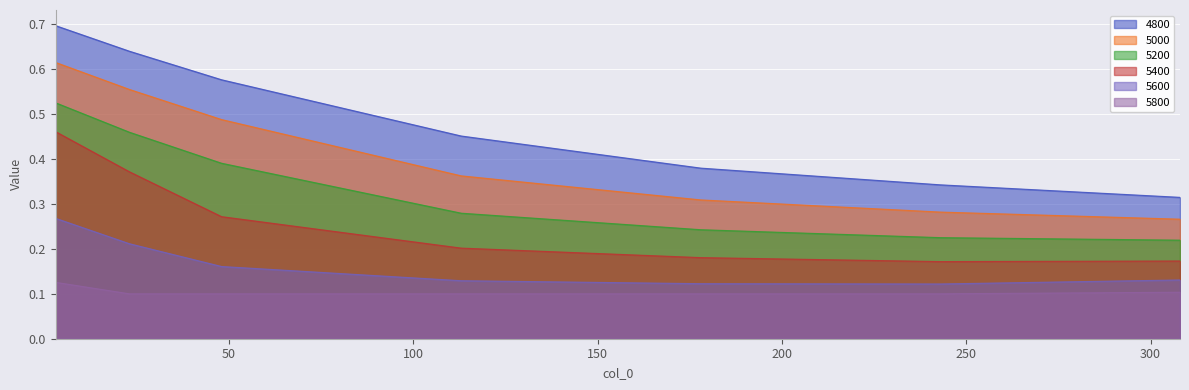

True or false: 5000 and 5400 intersect in this chart.

False